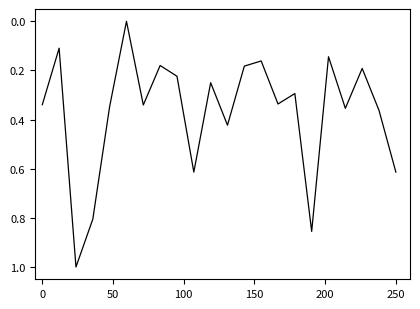

What is the difference between the maximum and minimum values?

1.0